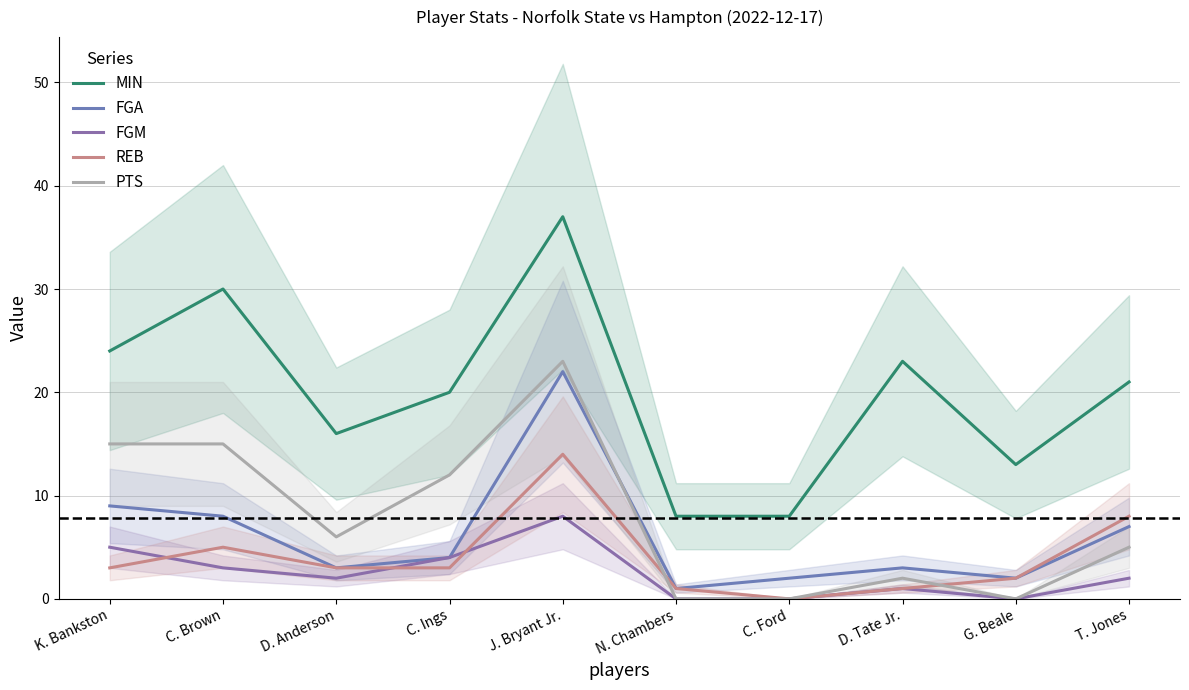

Which category has the lowest value in the REB series?

C. Ford